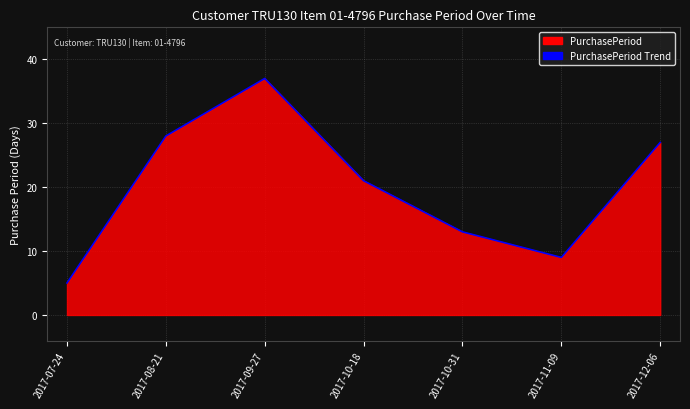

The chart shows a value of 13 at 2017-10-31. True or false?

True